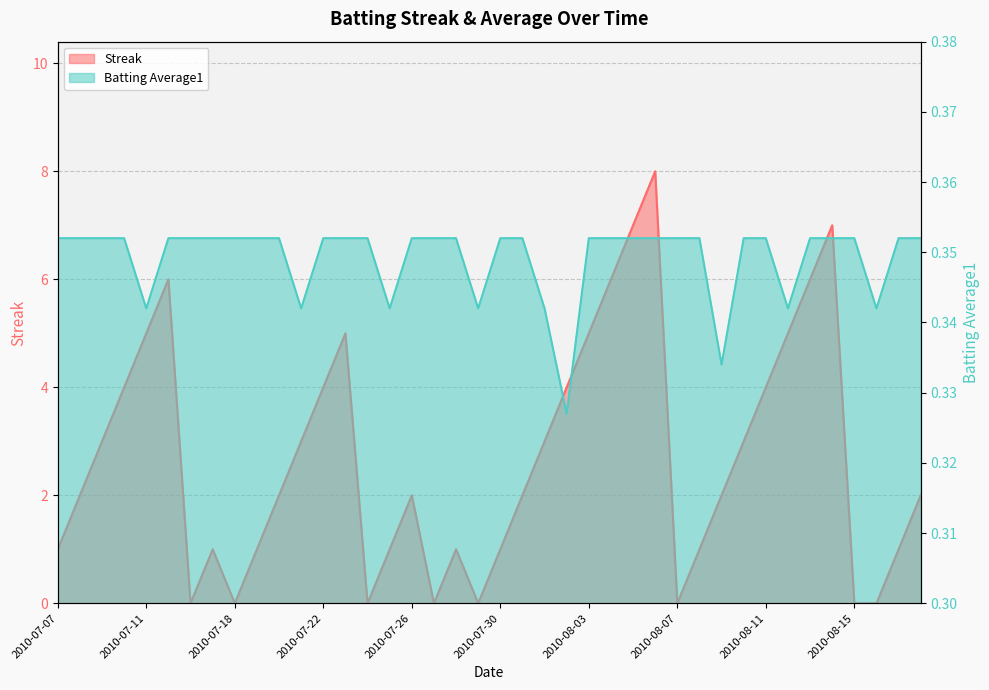

How many data points in Streak are above 2?

18